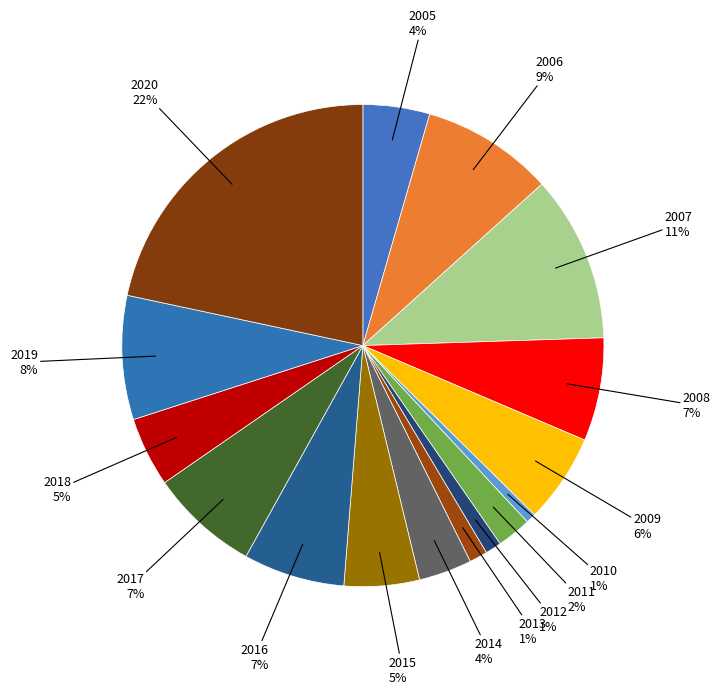

Count the number of slices in the pie.

16